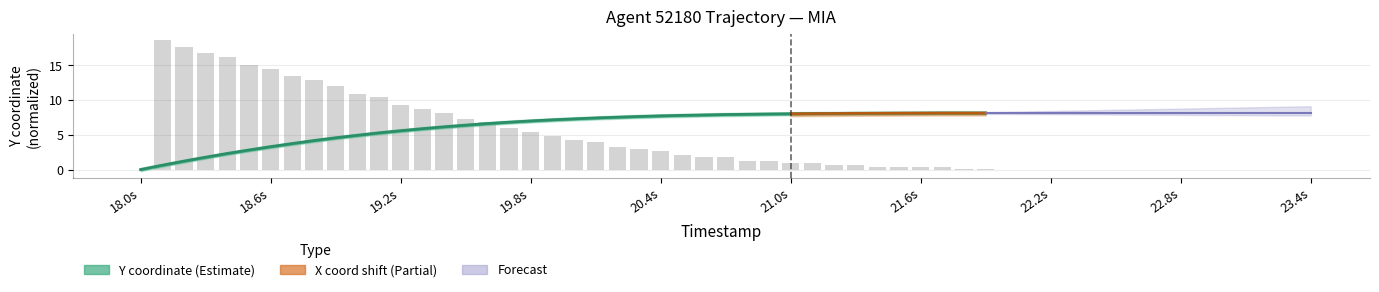

What is the greatest value displayed?

8.1